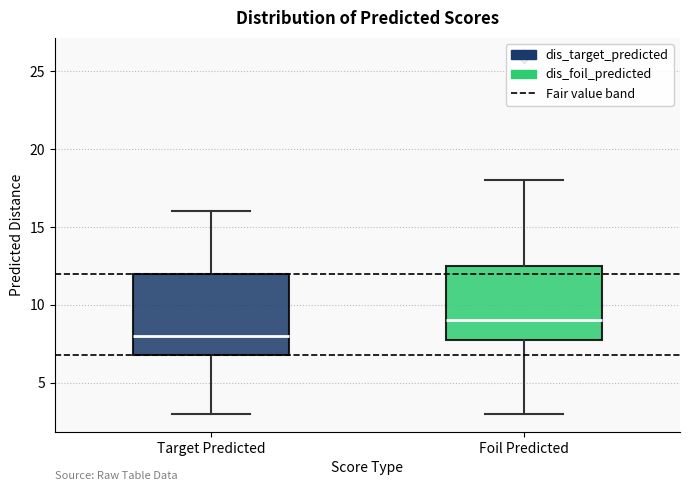

Which box's median line is the highest?

Foil Predicted